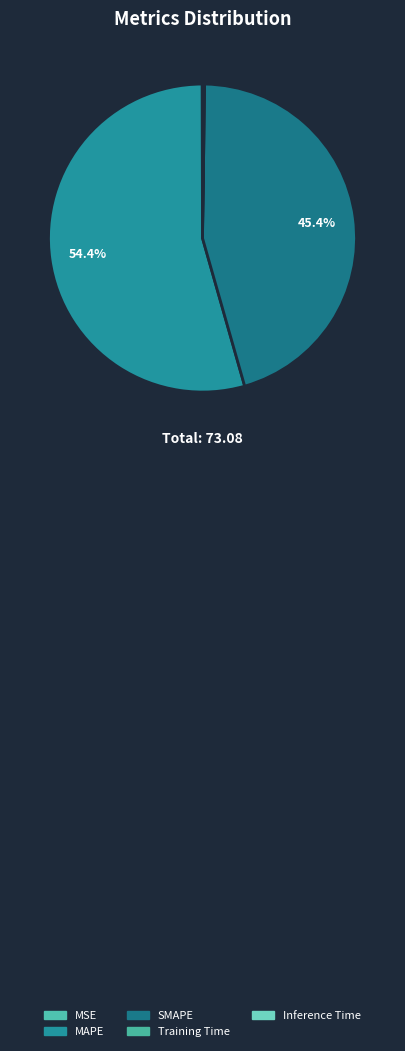

What is the smallest slice in the pie chart?

MSE